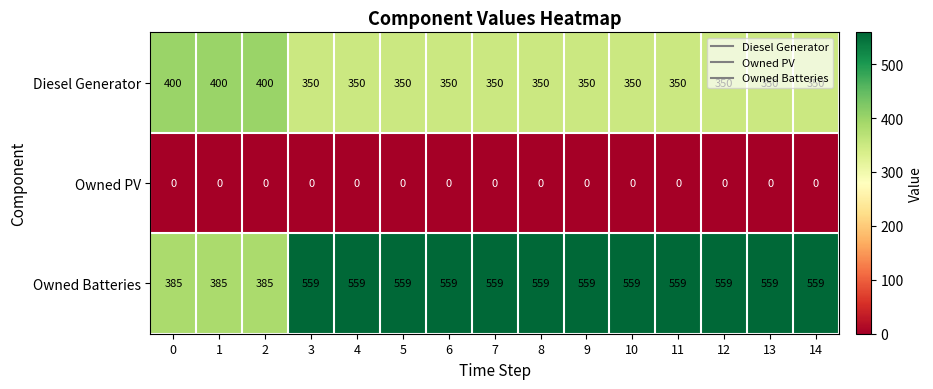

What is the total value across all series at 1?

785